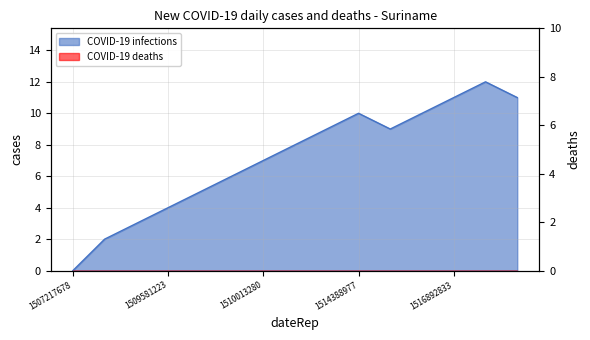

How many interior local valleys (lower than both neighbors) does the data have?

1